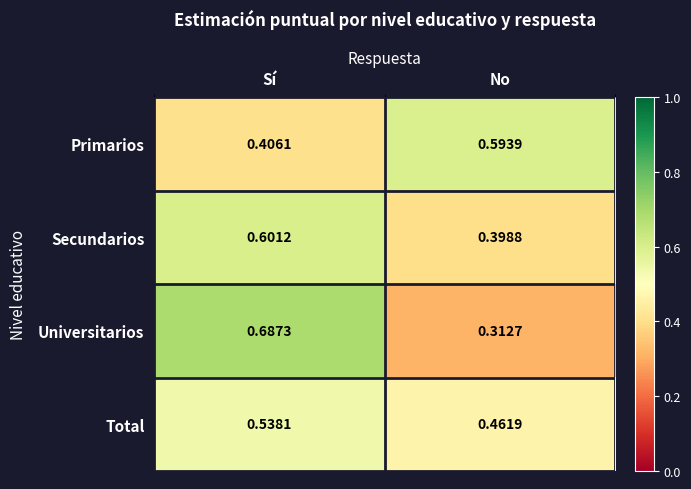

Which label corresponds to the largest value in the chart?

Sí